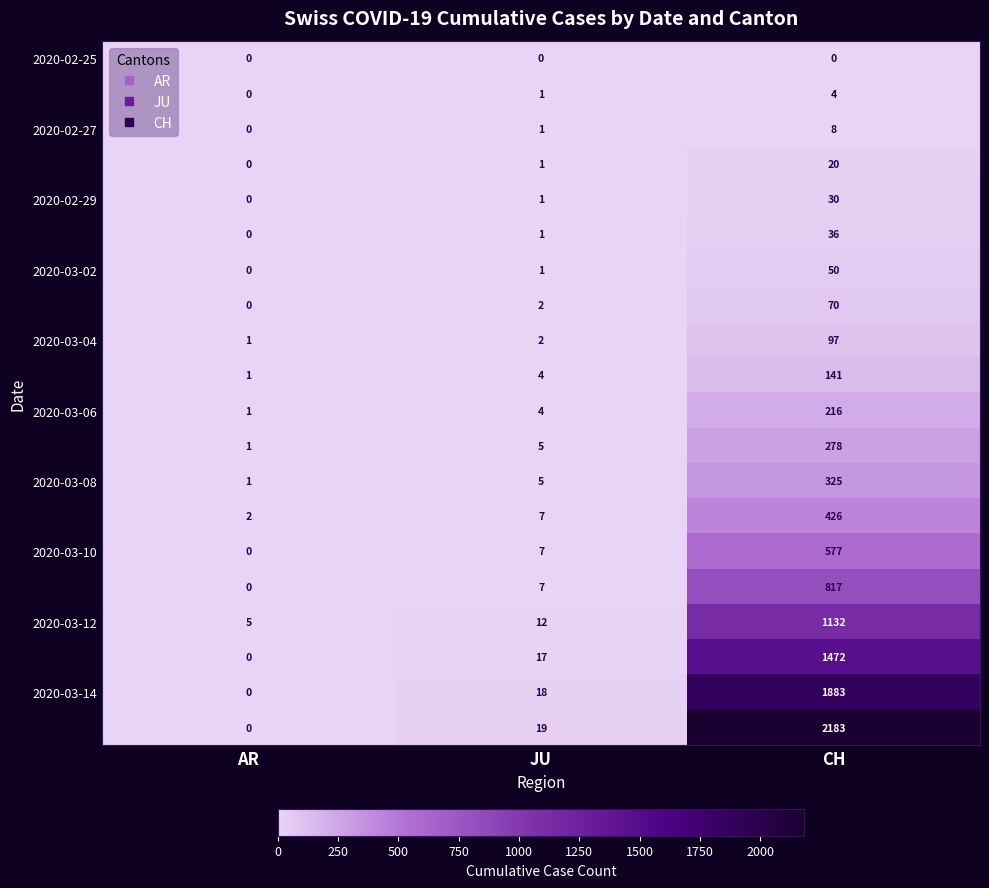

What is the total value across all series at AR?

12